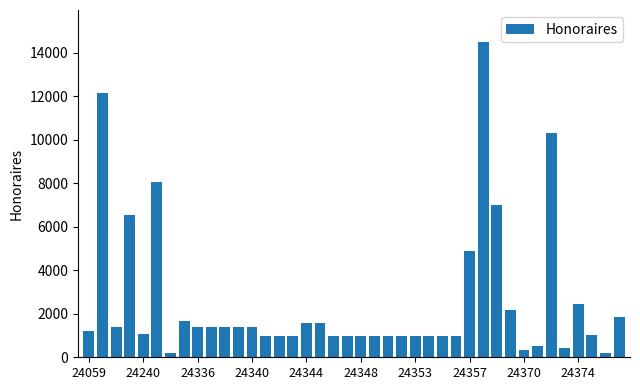

What is the sum of all values?

100700.0